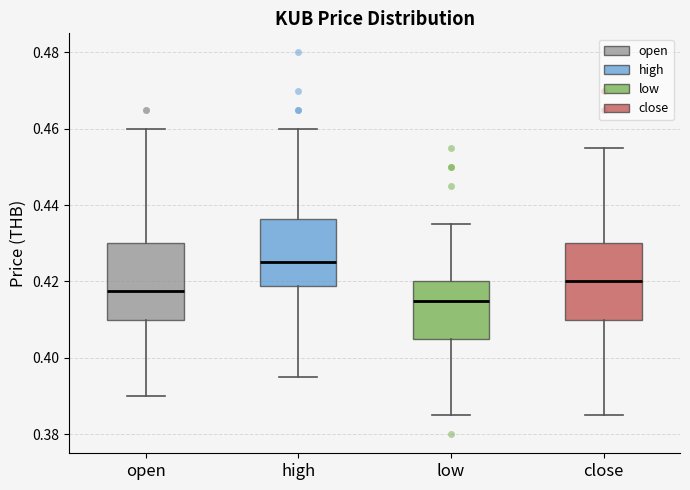

Reading left to right, read every box against the y-axis: the position of its median line, the range the box covers, and the ends of its whiskers. The values are not printed on the chart, so give them approximately, as read against the axis.

open: median 0.418, box 0.410 to 0.430, whiskers 0.390 to 0.460
high: median 0.426, box 0.418 to 0.436, whiskers 0.396 to 0.460
low: median 0.416, box 0.406 to 0.420, whiskers 0.386 to 0.436
close: median 0.420, box 0.410 to 0.430, whiskers 0.386 to 0.456